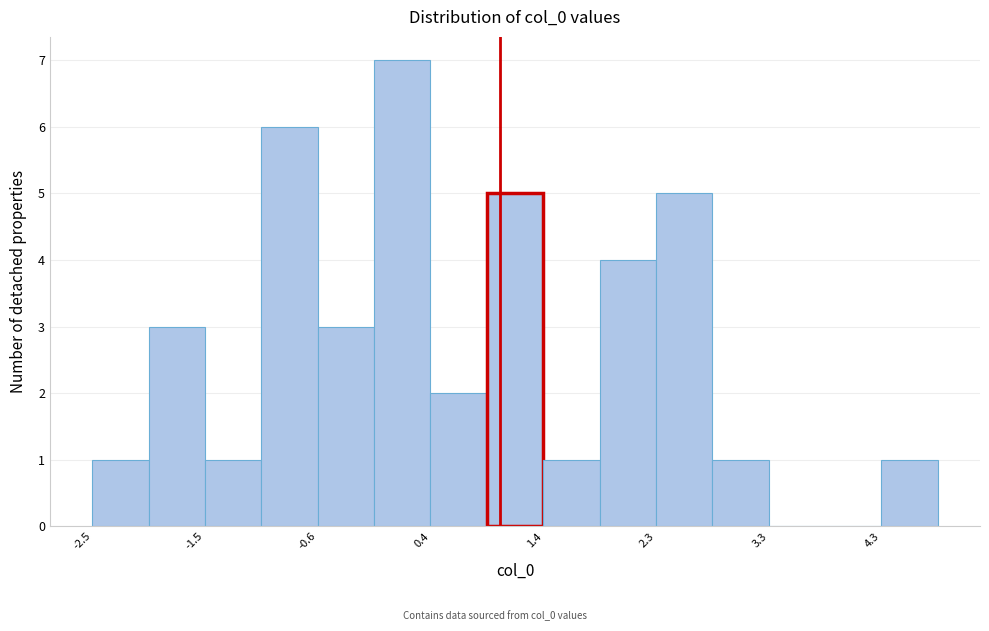

Which range on the x-axis has the tallest bar?

-0.1 to 0.4